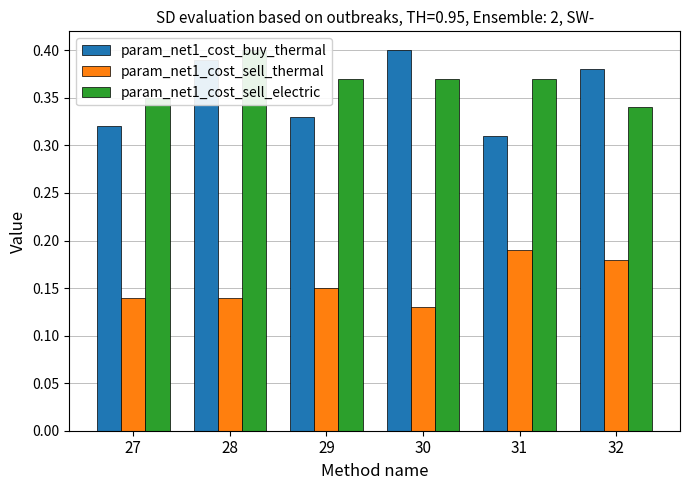

How many groups of bars are there?

6